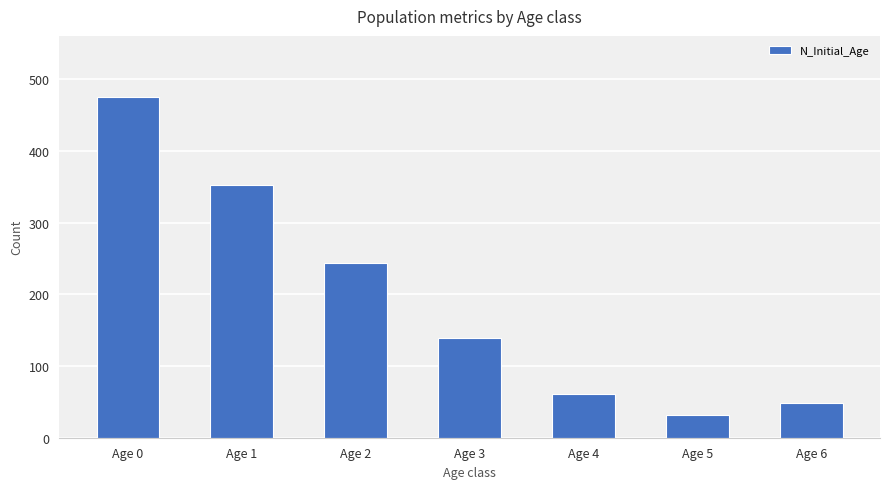

What is the value of the 3rd bar from the left?

244